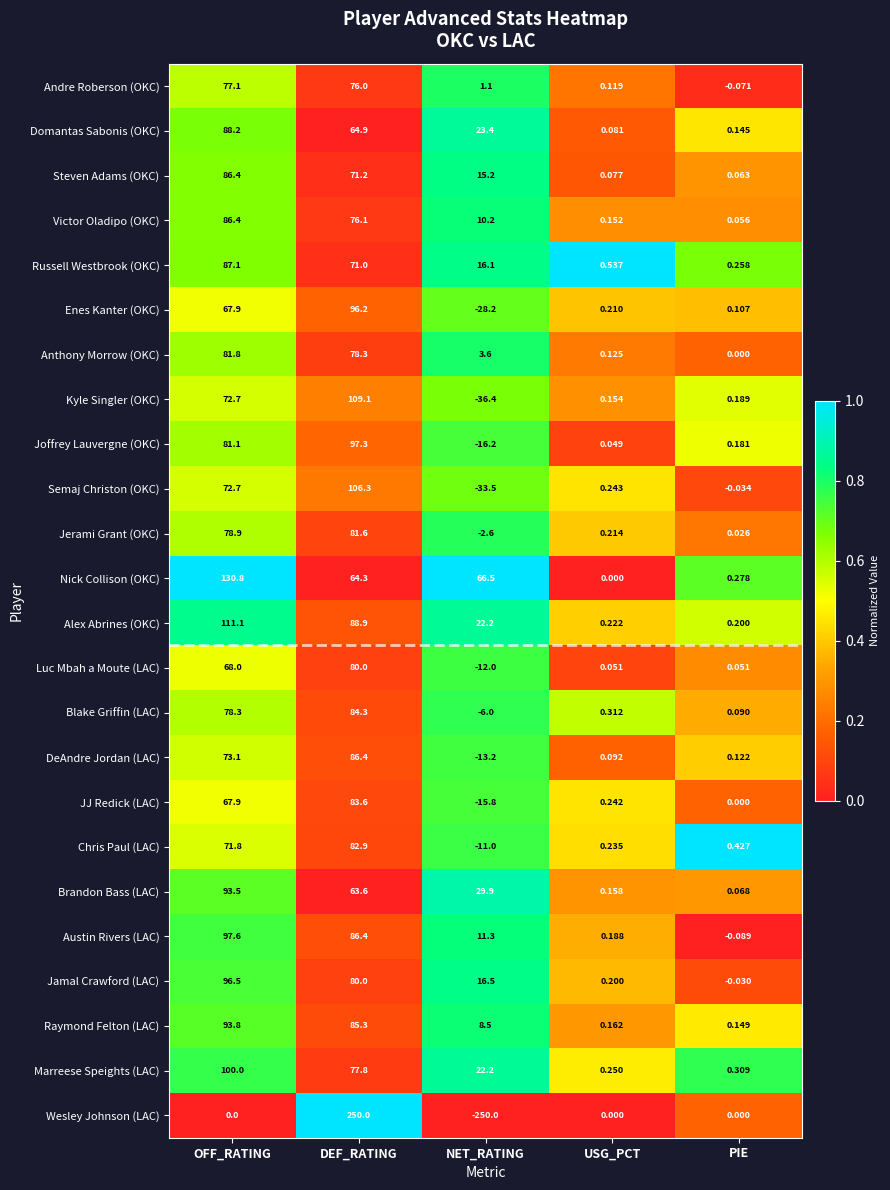

Which series has the widest spread of values?

Wesley Johnson (LAC)